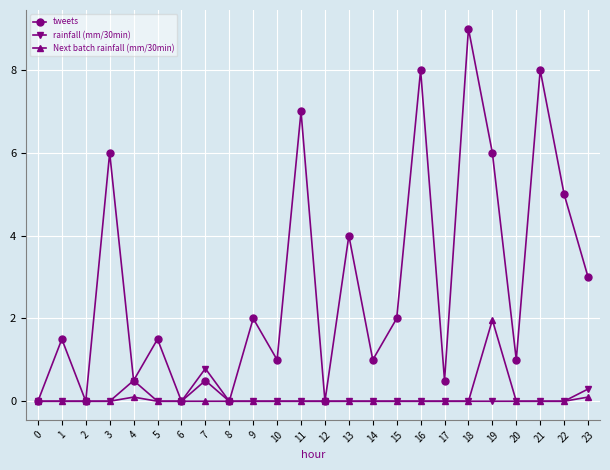

How many lines are shown in the chart?

3